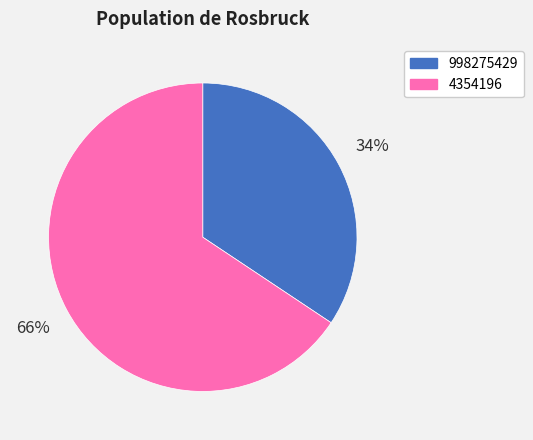

What is the smallest slice in the pie chart?

998275429